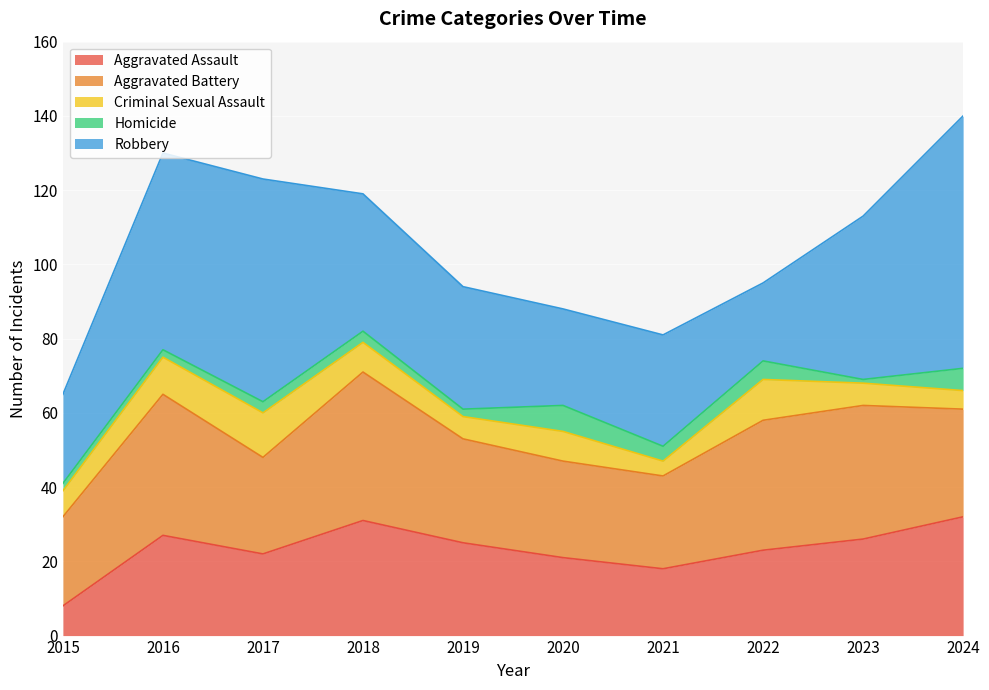

At which category does Criminal Sexual Assault reach its first local valley?

2019